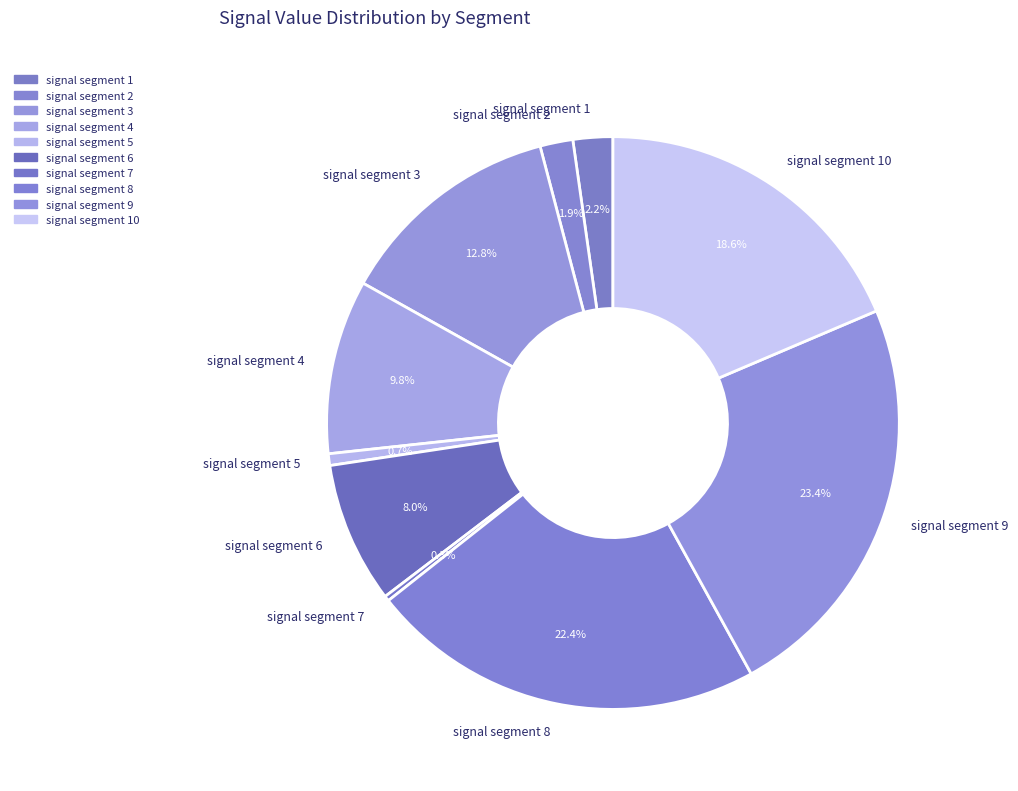

Is it true that signal segment 10 is 6% of the pie?

False